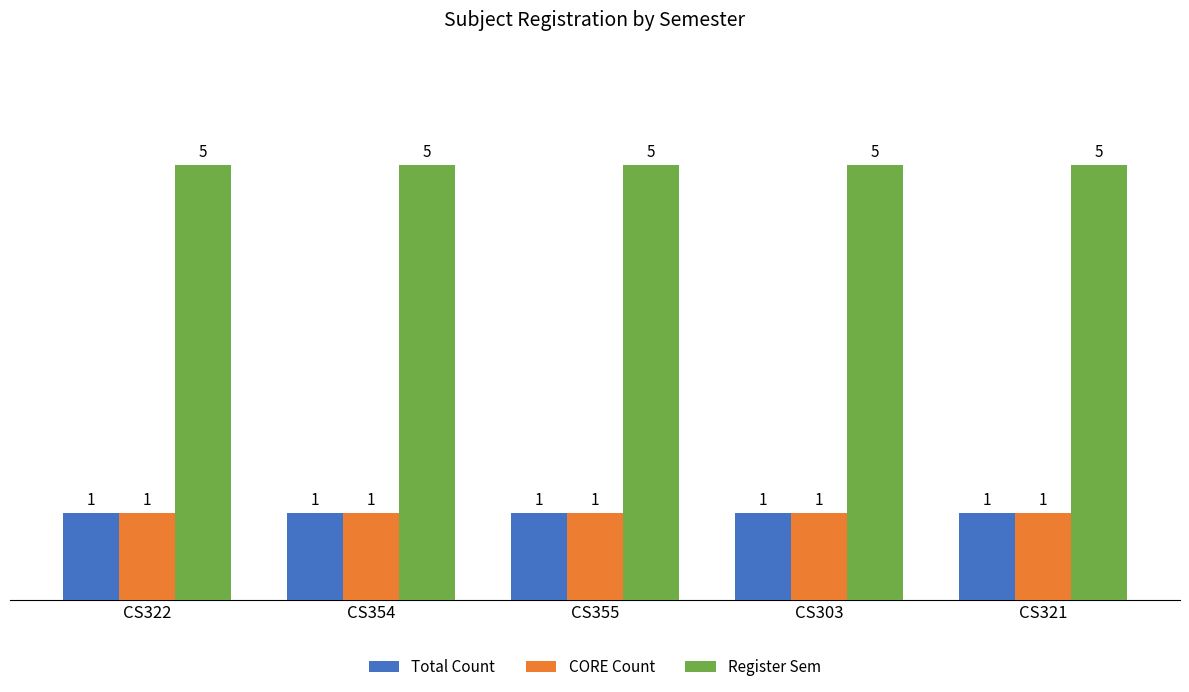

What is the maximum value shown in the chart?

5